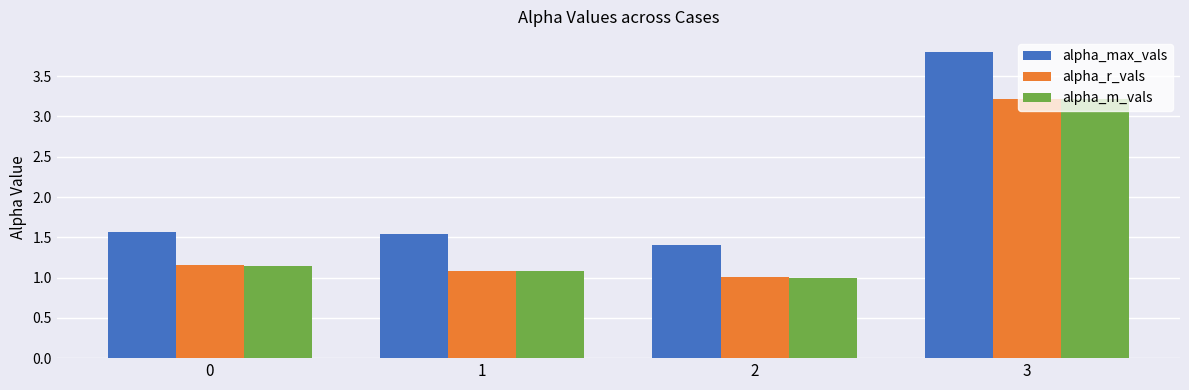

What is the minimum value for alpha_max_vals?

1.4